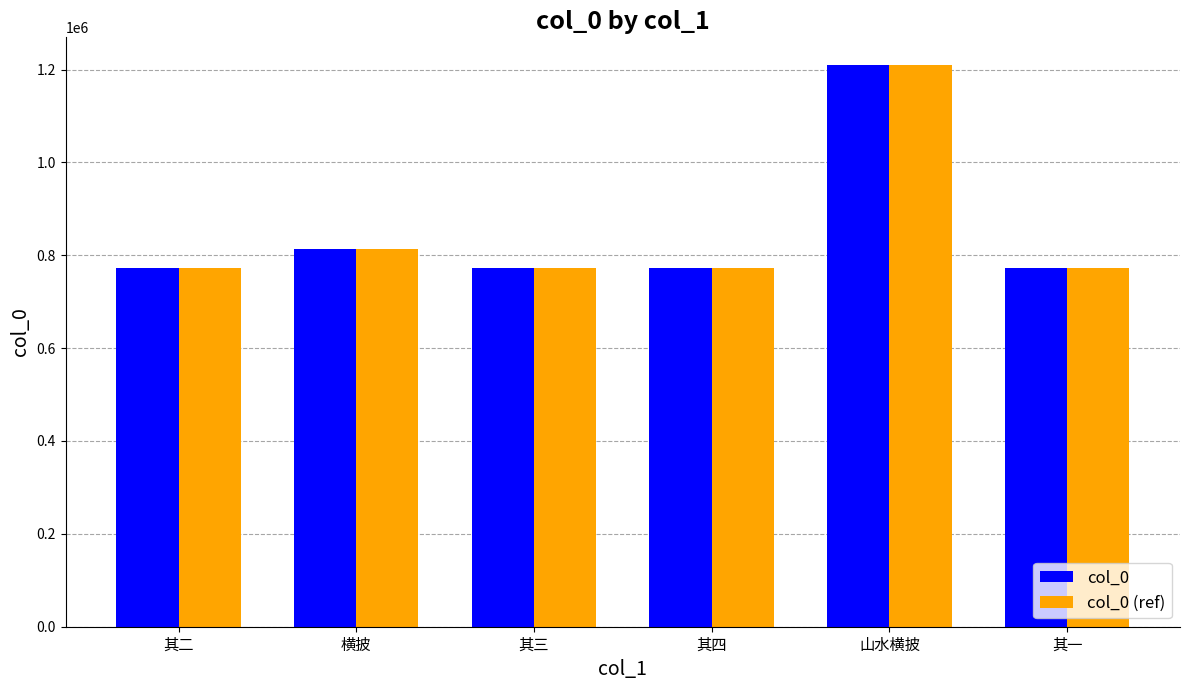

What is the sum of all col_0 values?

5110627